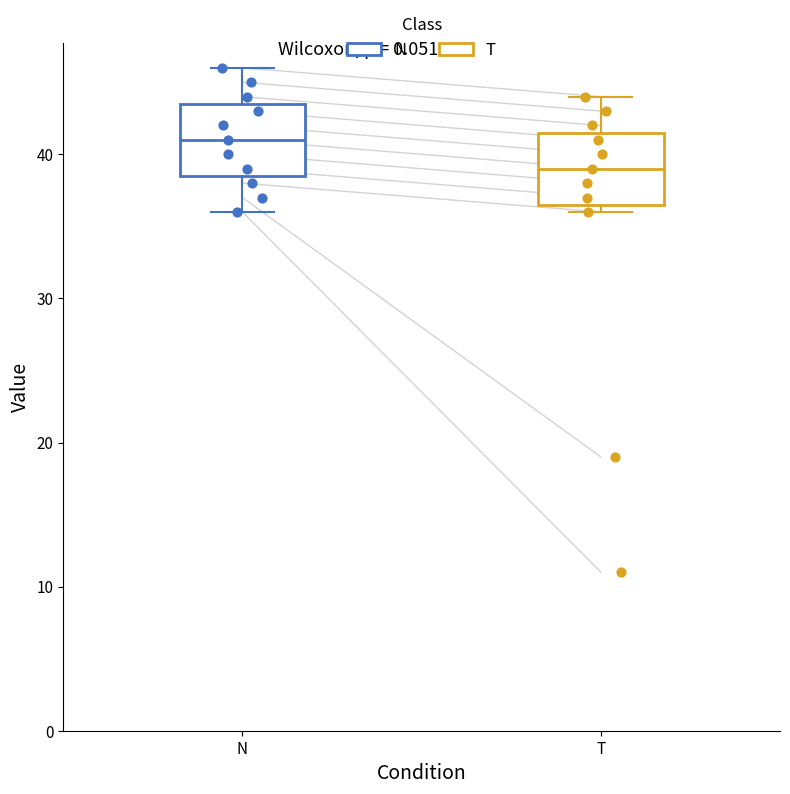

Which box's median line is the highest?

N